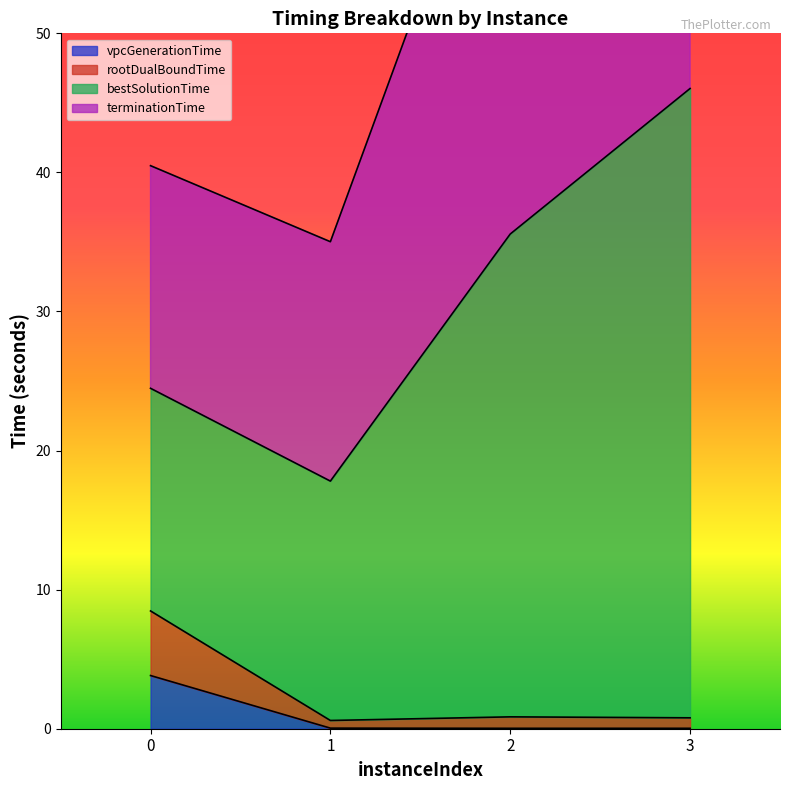

Read the vpcGenerationTime value at 0.

3.8